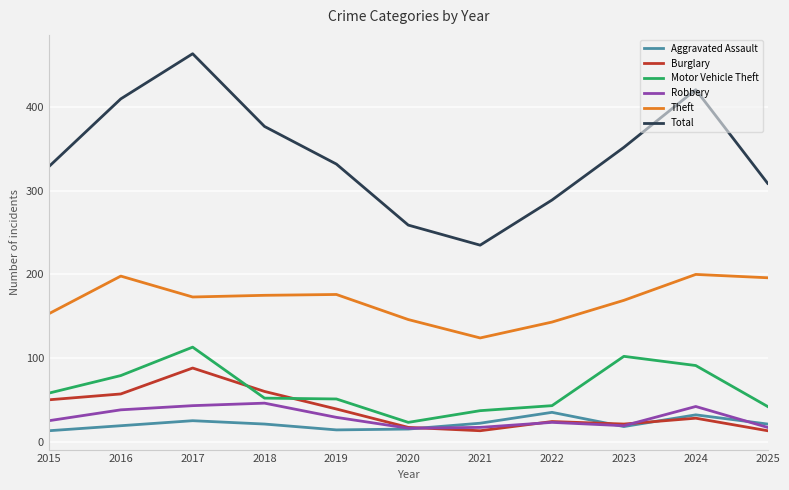

What is the maximum value for Motor Vehicle Theft?

113